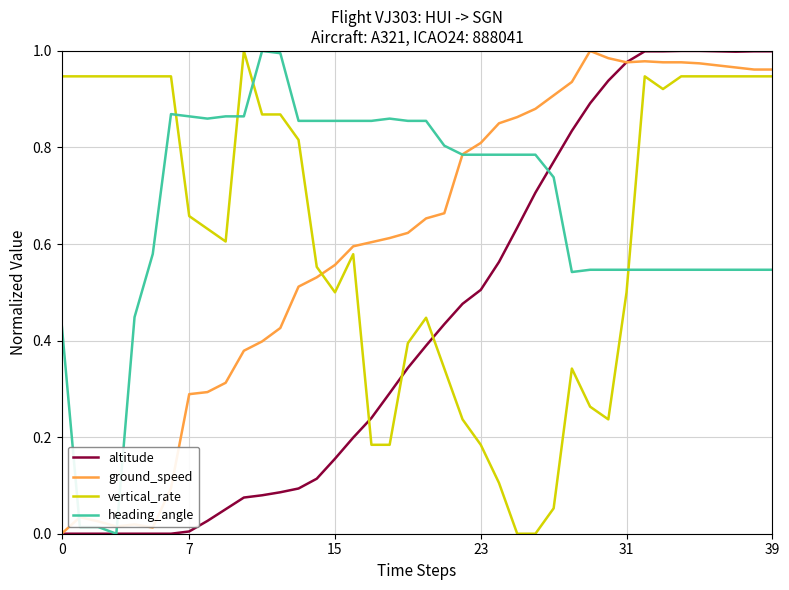

Which series ends up on top after the final intersection of vertical_rate and heading_angle?

vertical_rate